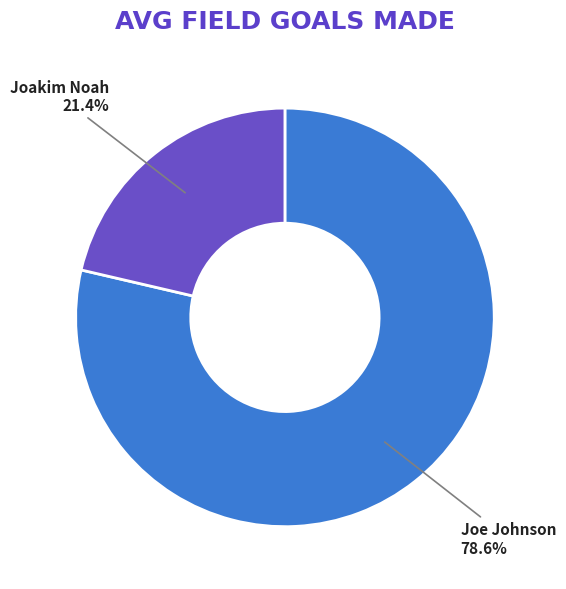

Which has a higher value, Joe Johnson or Joakim Noah?

Joe Johnson